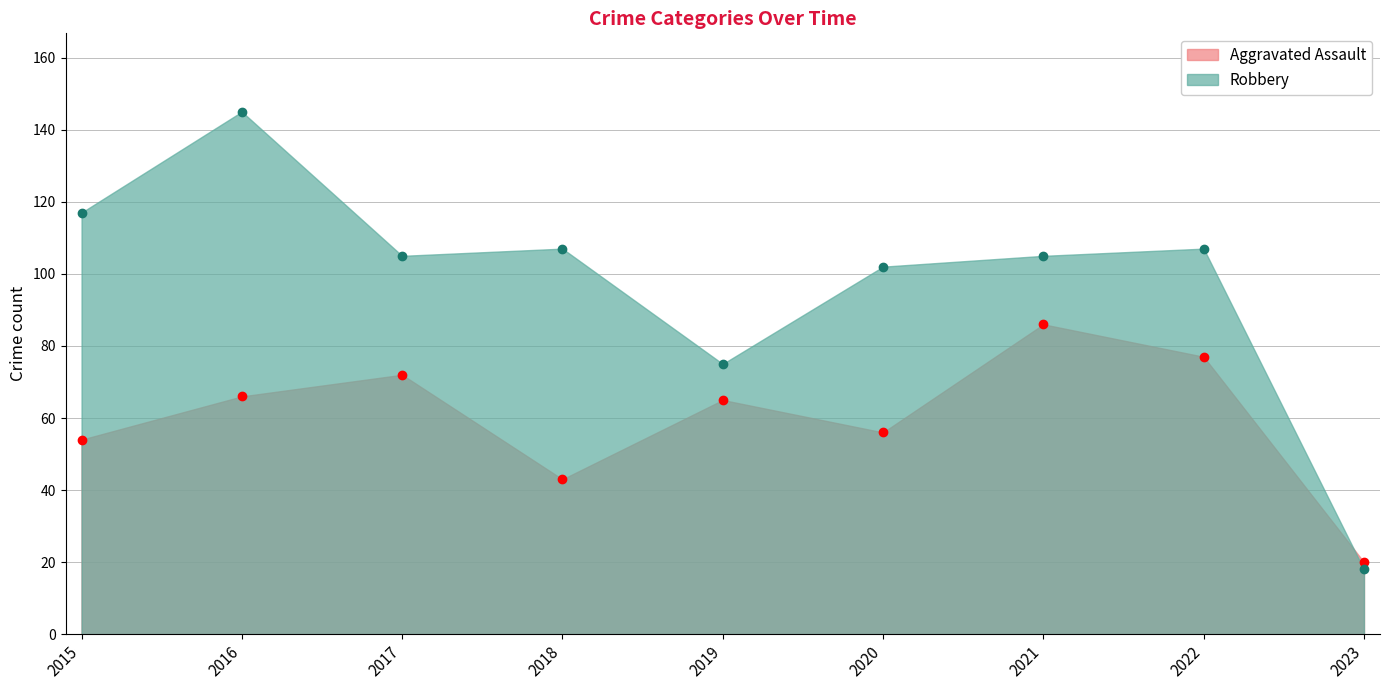

How many lines are shown in the chart?

2